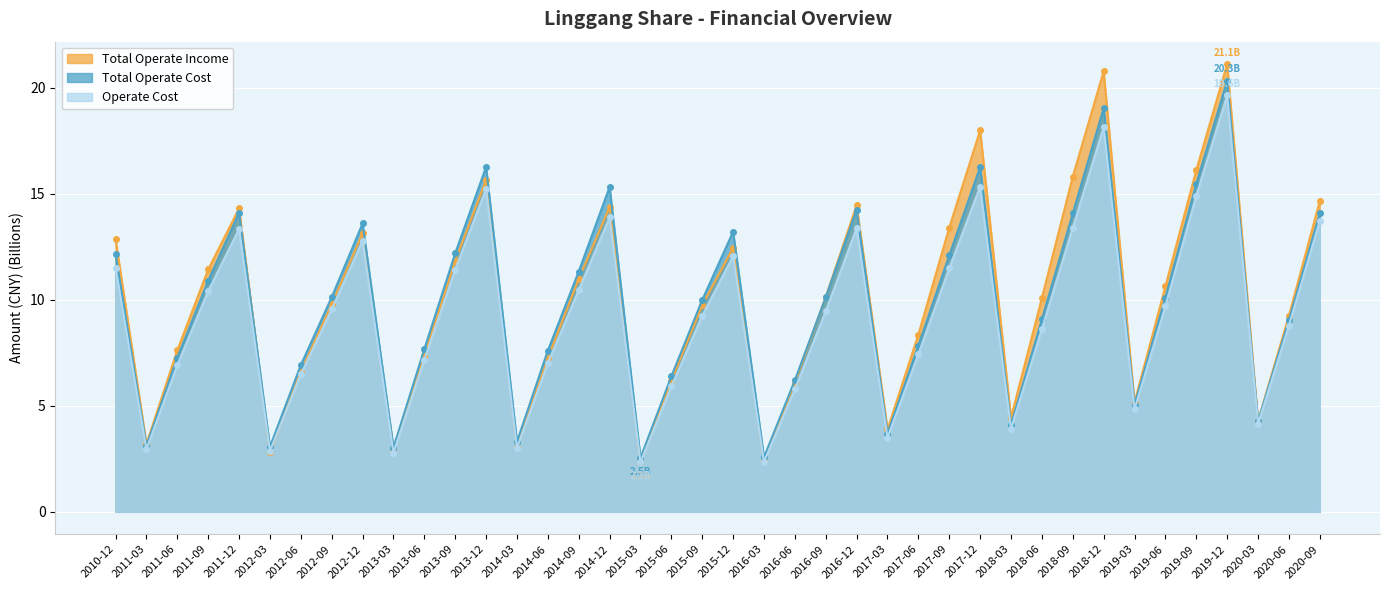

Which series has the largest total across all categories?

Total Operate Income